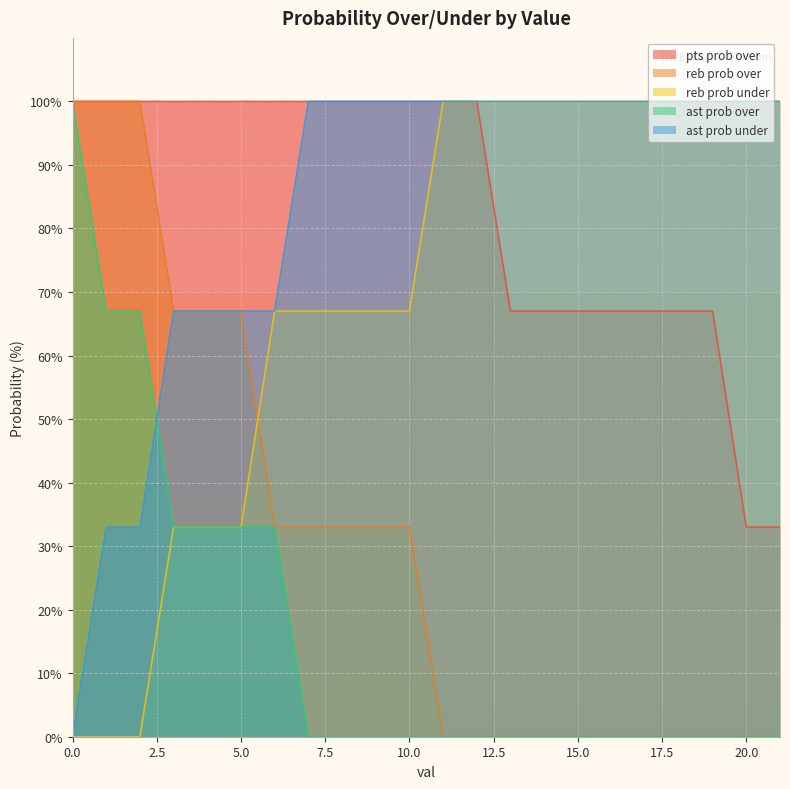

What are all the series names shown in the legend?

pts prob over, reb prob over, reb prob under, ast prob over, ast prob under